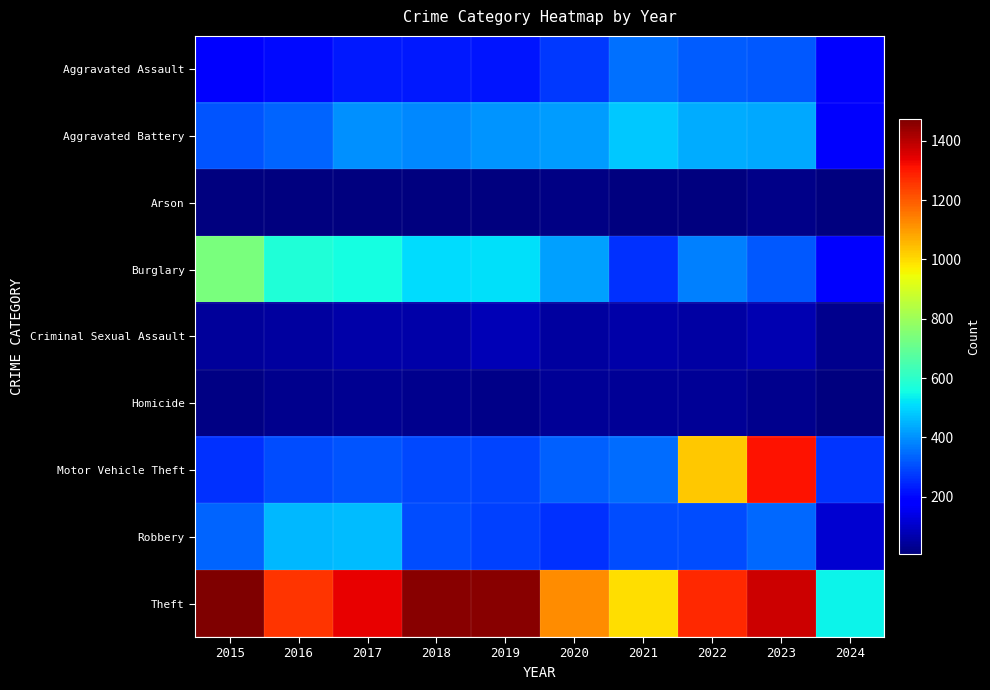

Reading right to left, extract all data points from this chart.

Aggravated Assault: 2024=183	2023=320	2022=327	2021=352	2020=273	2019=223	2018=225	2017=225	2016=206	2015=194
Aggravated Battery: 2024=173	2023=432	2022=439	2021=479	2020=416	2019=407	2018=389	2017=400	2016=336	2015=316
Arson: 2024=10	2023=19	2022=12	2021=12	2020=17	2019=12	2018=7	2017=10	2016=7	2015=9
Burglary: 2024=189	2023=317	2022=379	2021=261	2020=425	2019=517	2018=506	2017=562	2016=576	2015=738
Criminal Sexual Assault: 2024=26	2023=72	2022=55	2021=61	2020=48	2019=77	2018=60	2017=62	2016=50	2015=46
Homicide: 2024=11	2023=28	2022=36	2021=38	2020=41	2019=22	2018=25	2017=33	2016=26	2015=15
Motor Vehicle Theft: 2024=269	2023=1311	2022=1031	2021=348	2020=333	2019=290	2018=298	2017=312	2016=304	2015=263
Robbery: 2024=113	2023=341	2022=304	2021=300	2020=263	2019=287	2018=301	2017=460	2016=454	2015=337
Theft: 2024=542	2023=1375	2022=1279	2021=998	2020=1120	2019=1459	2018=1461	2017=1339	2016=1259	2015=1474